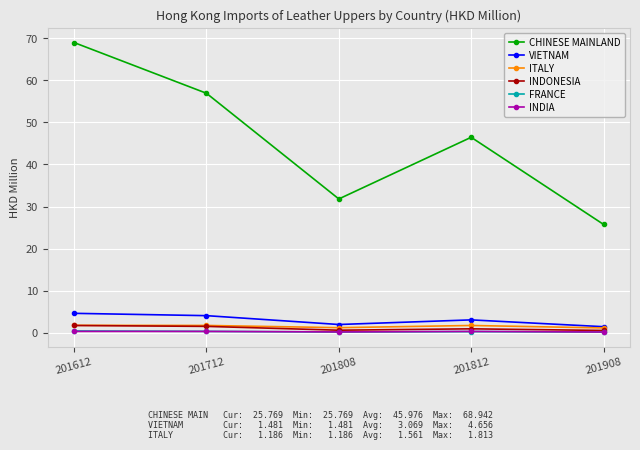

How many lines are shown in the chart?

6